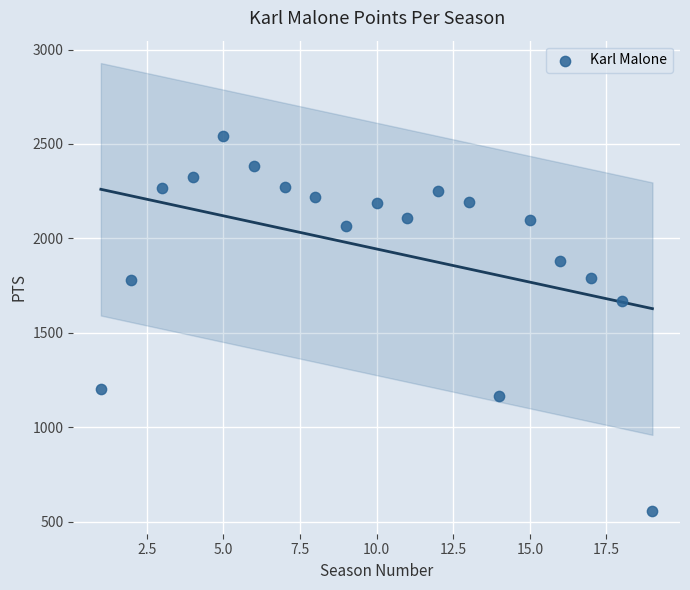

What is the range of Y values (max minus min)?

1986